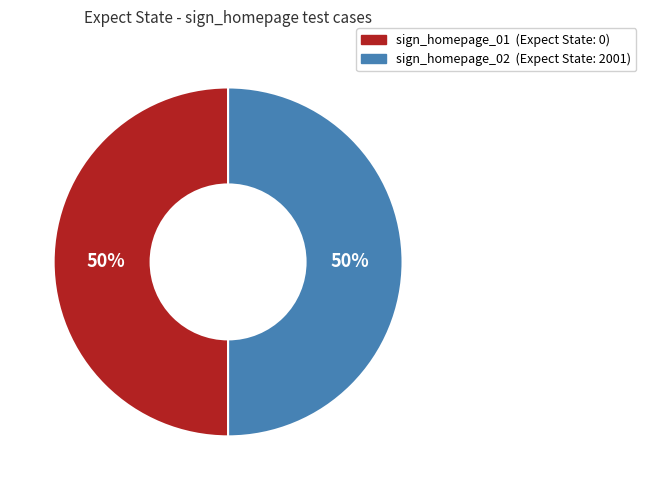

Is it true that sign_homepage_01 is 14% of the pie?

False